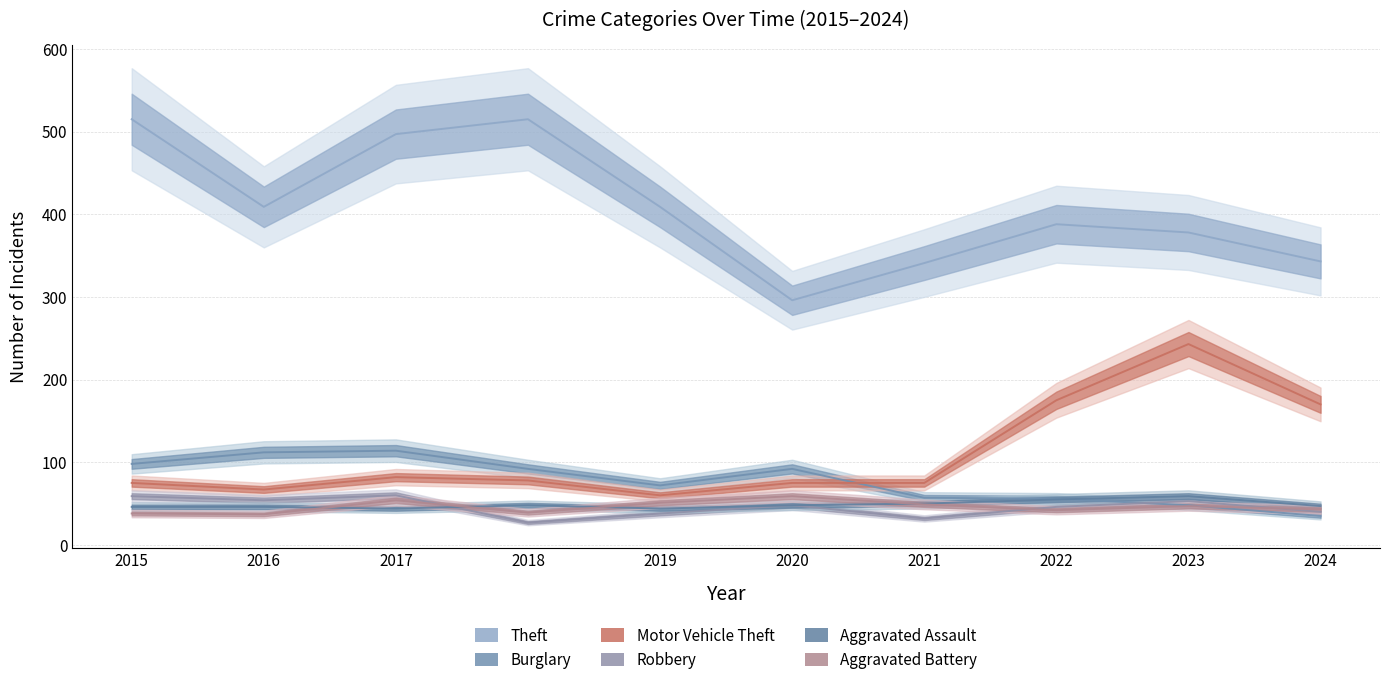

How many data points in Theft are less than 409?

5